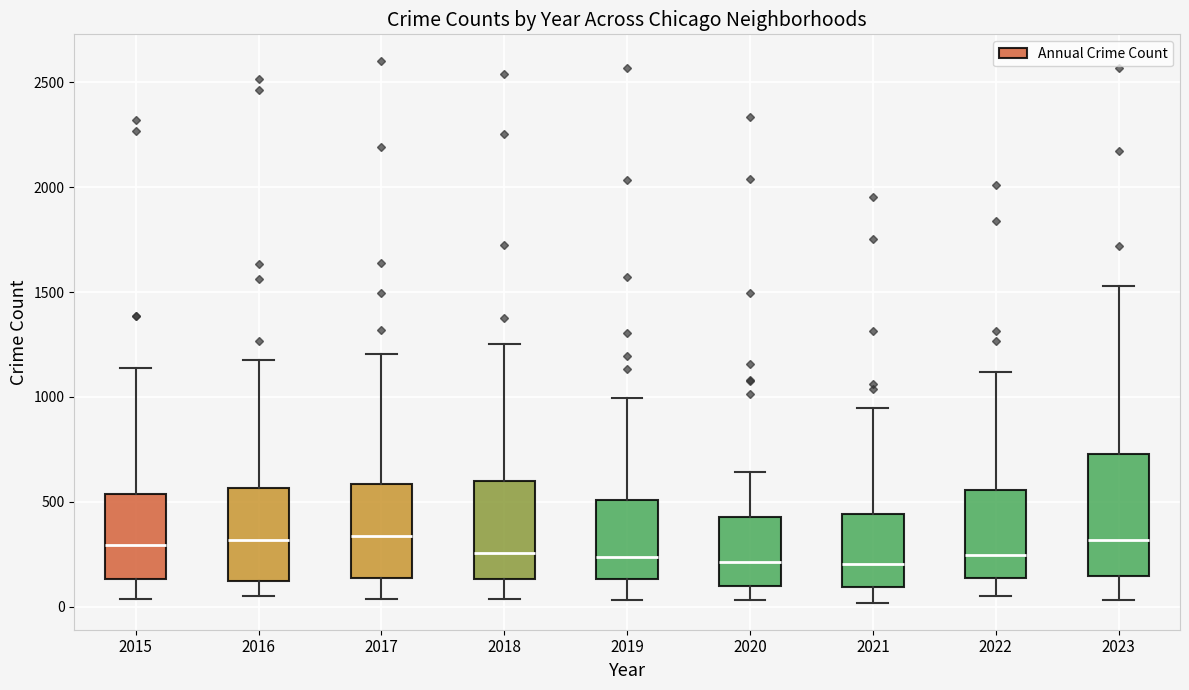

Where is the upper edge of the box at x = 2019 on the y-axis? The values are not printed on the chart, so give them approximately, as read against the axis.

500